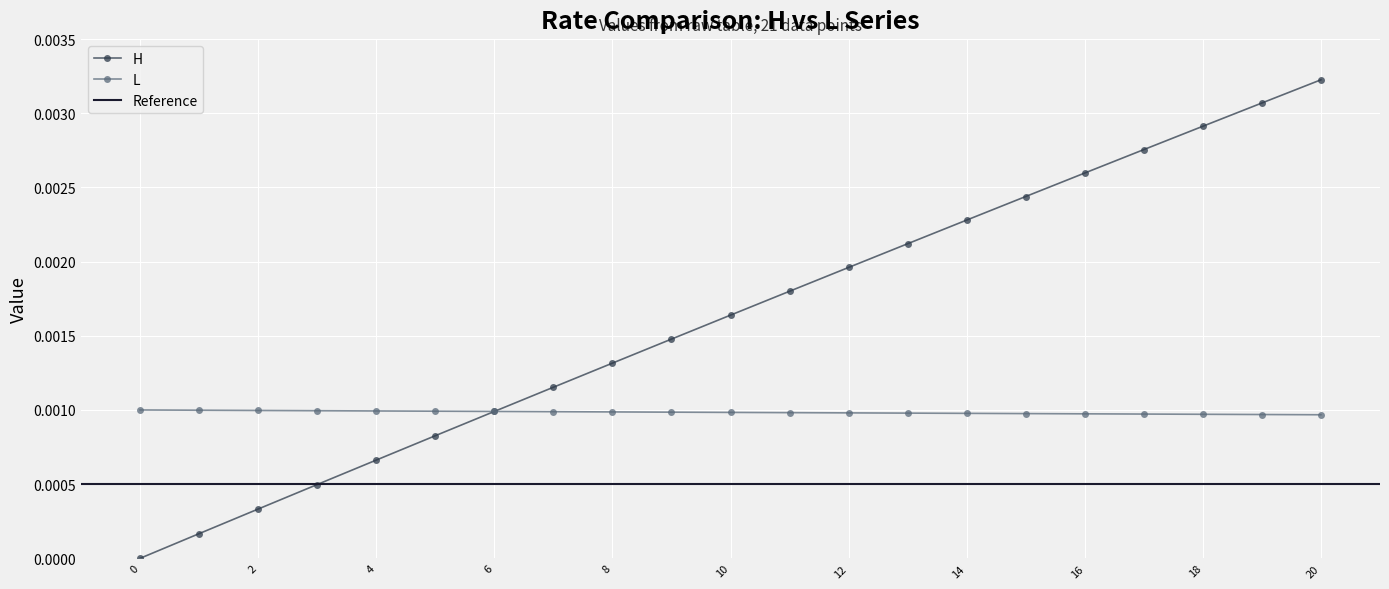

Which series has the largest total across all categories?

H